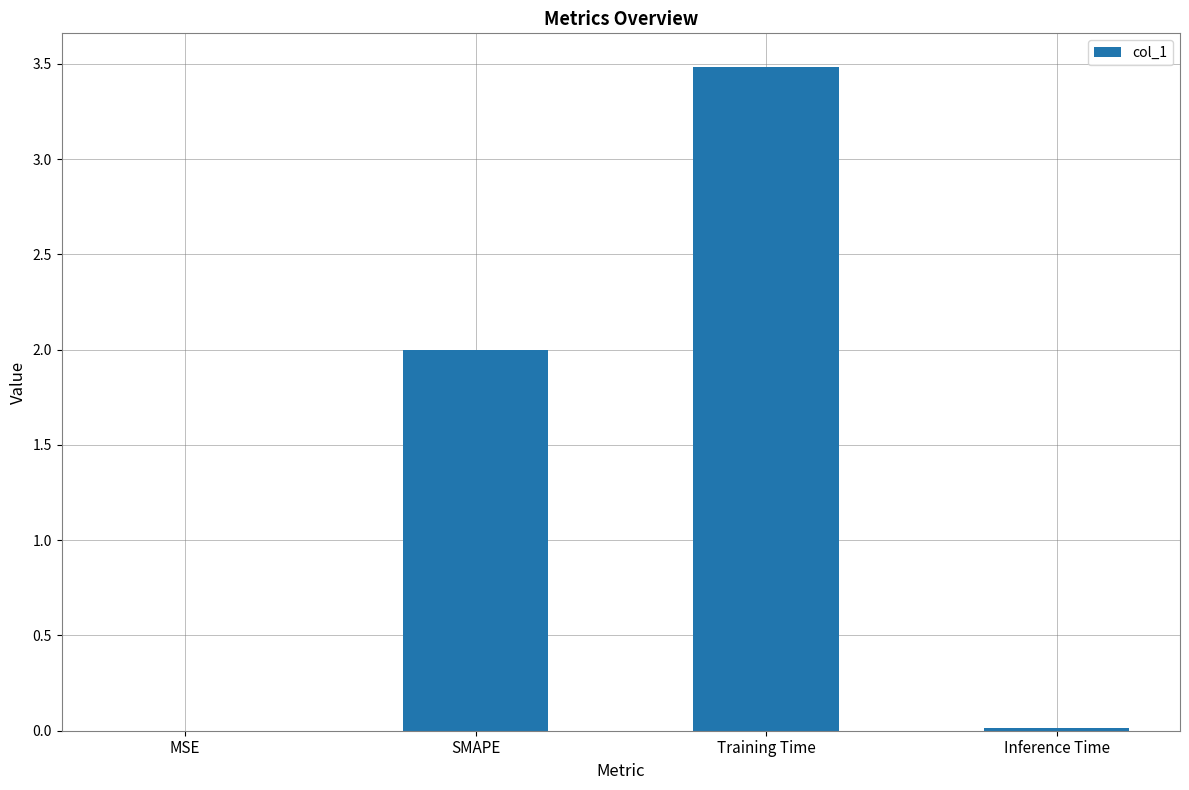

Is it true that the value at Inference Time is 0.0?

True